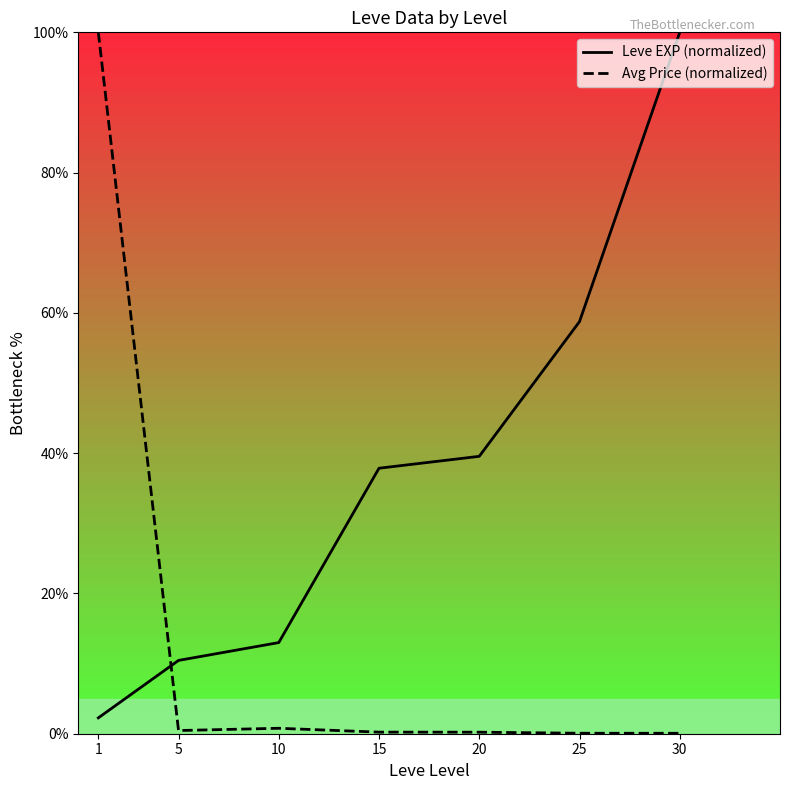

List the series in order of their peak value, lowest first.

Leve EXP (normalized), Avg Price (normalized)